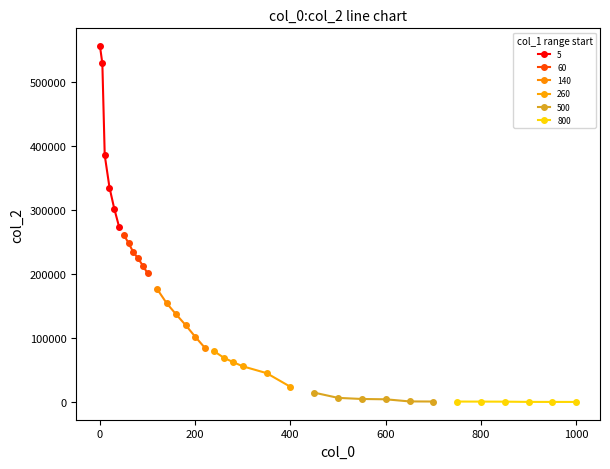

Reading left to right, transcribe all the data shown in this chart.

0.0001=555407	5=528469	10=385257	20=334860	30=301890	40=274032	50=261178	60=248248	70=234063	80=224363	90=213018	100=201027	120=176514	140=154419	160=136921	180=120161	200=102091	220=85106	240=79336	260=69376	280=62353	300=55976	350=45316	400=23969	450=14896	500=6760	550=5017	600=4532	650=1218	700=1063	750=1009	800=943	850=849	900=484	950=439	1000=422